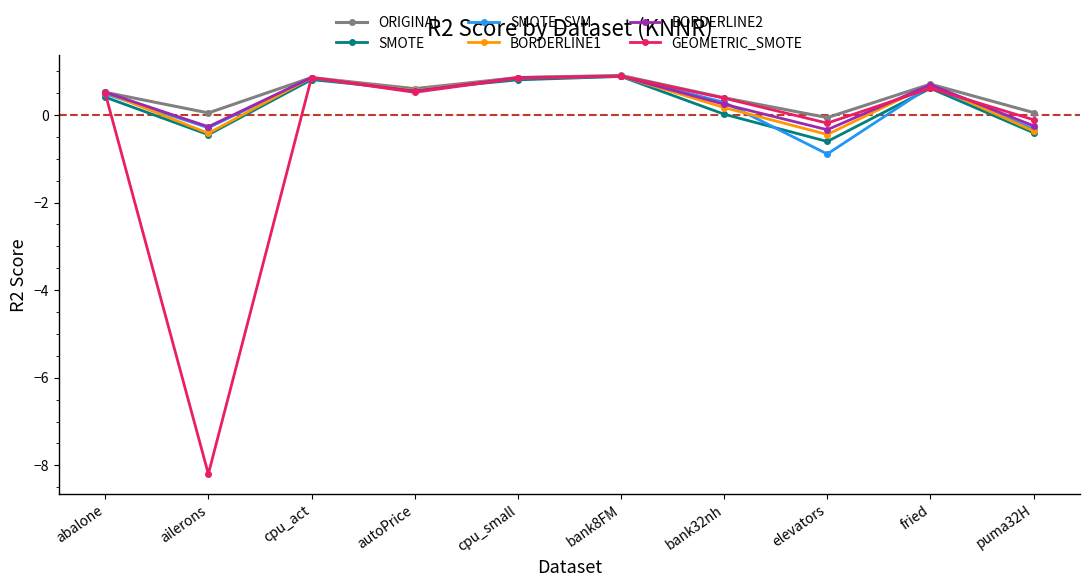

Where is BORDERLINE1 nearest to the value 0?

bank32nh